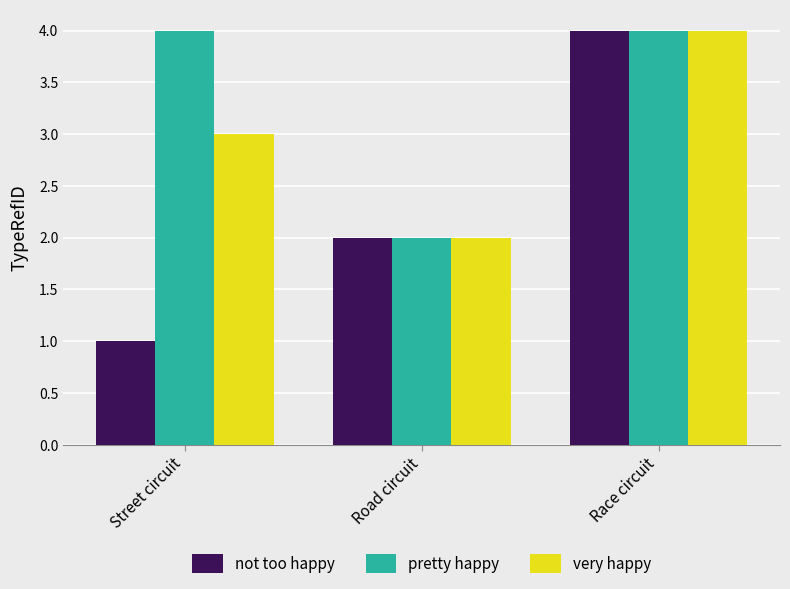

What is the value of the pretty happy bar at the 1st from the left?

4